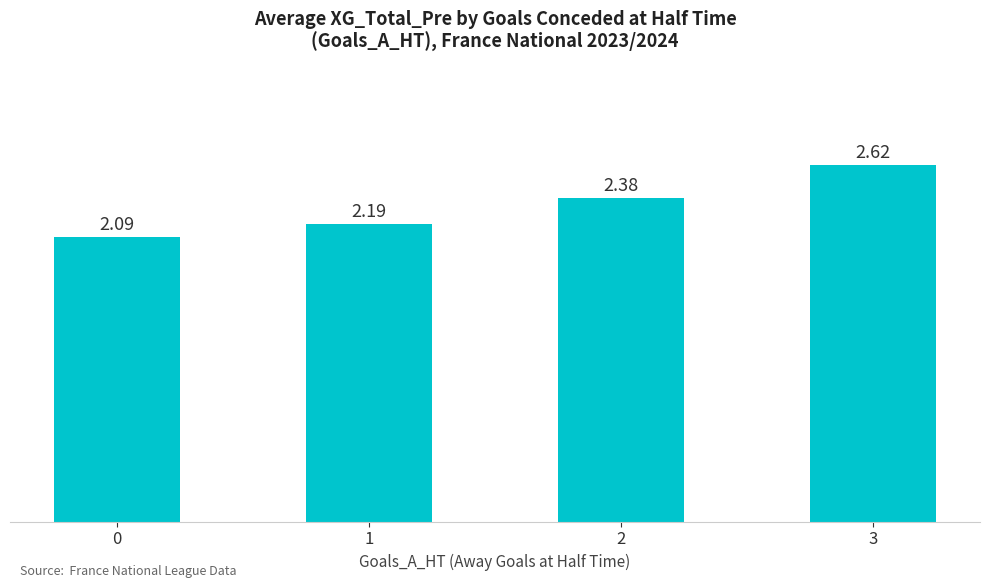

What is the difference between the values at 0 and 3?

0.5